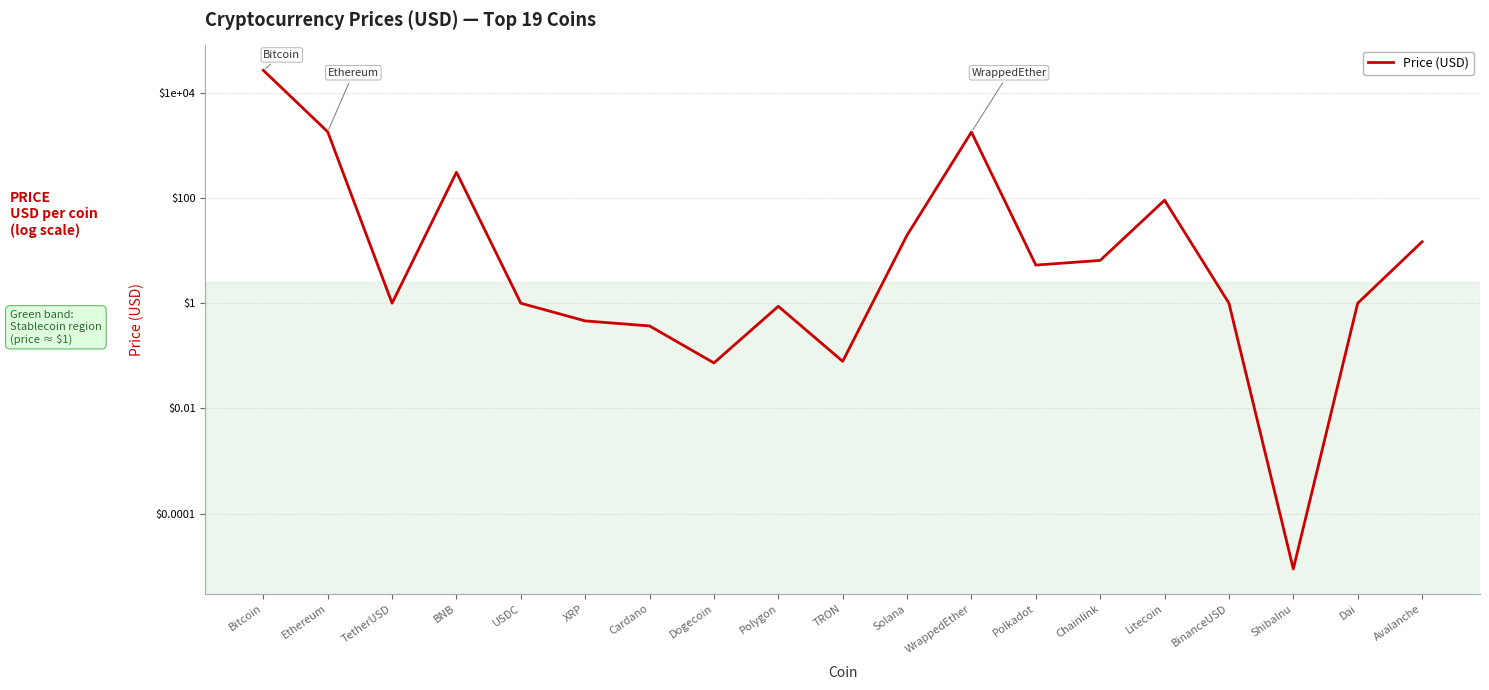

Where is the first local minimum?

TetherUSD